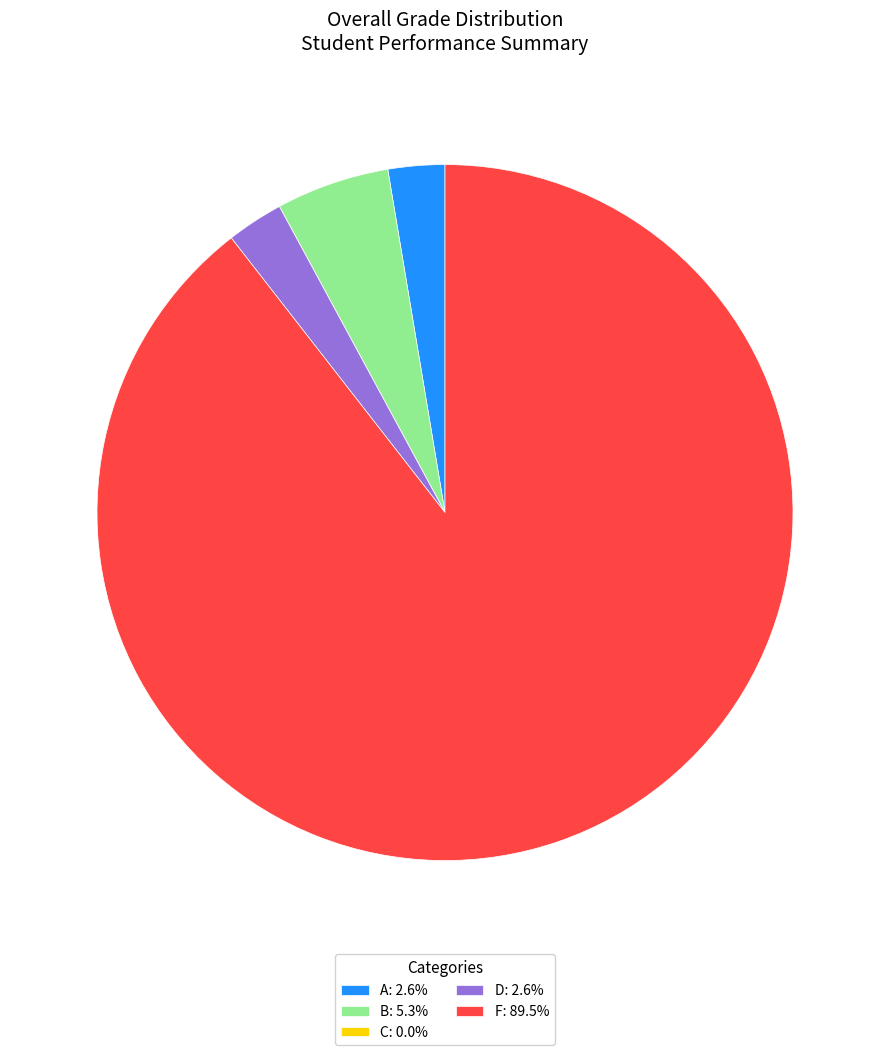

Is A: 2.6% the majority of the pie?

No